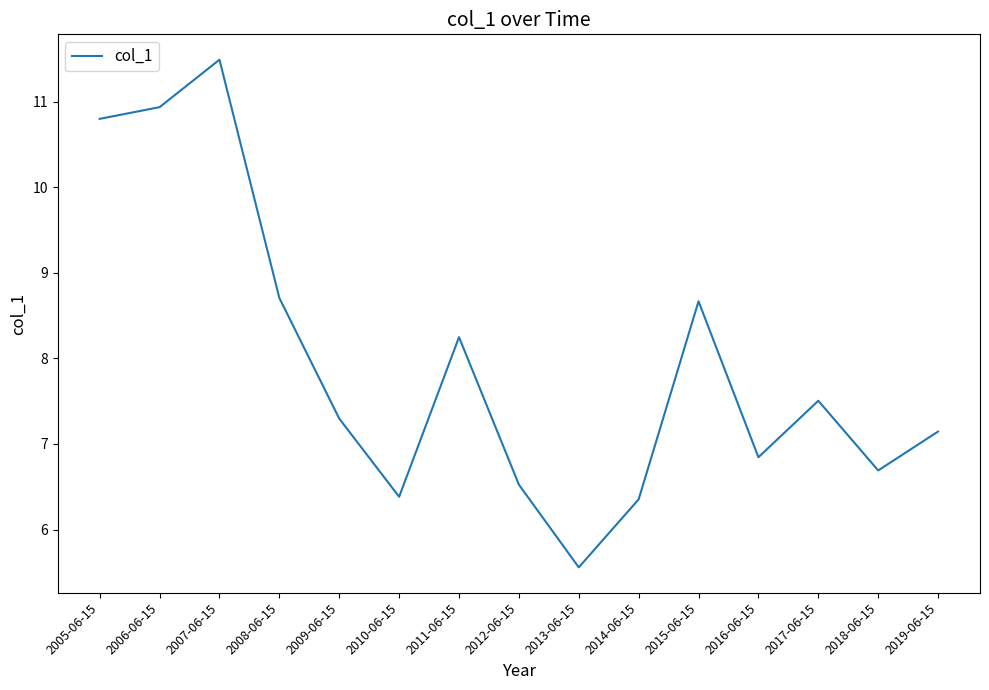

Where does the data first go above 7?

2005-06-15